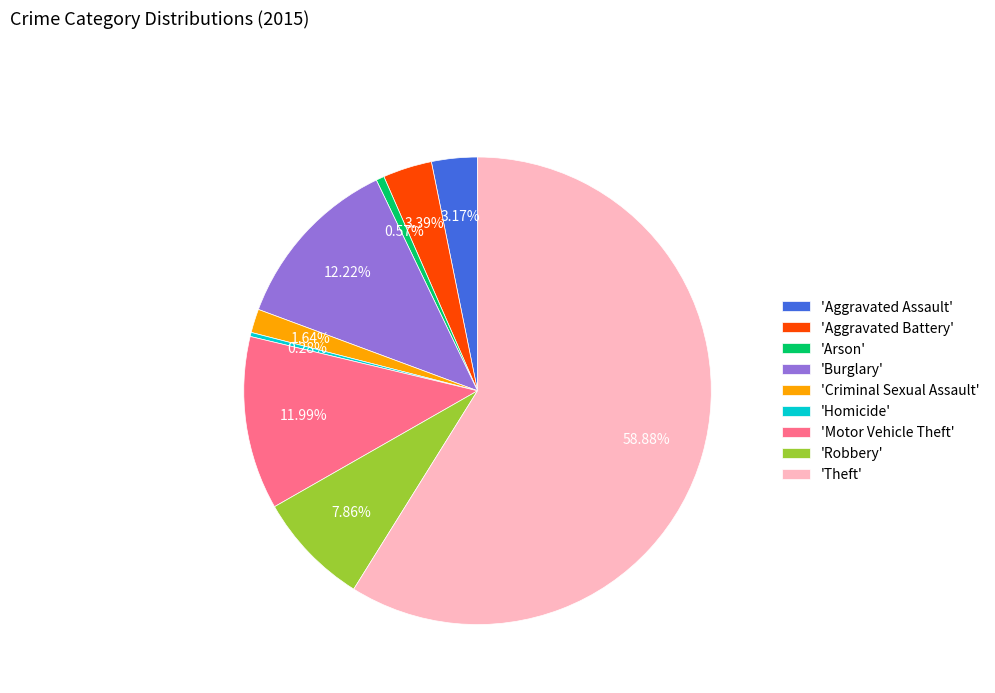

How many slices are in this pie chart?

9